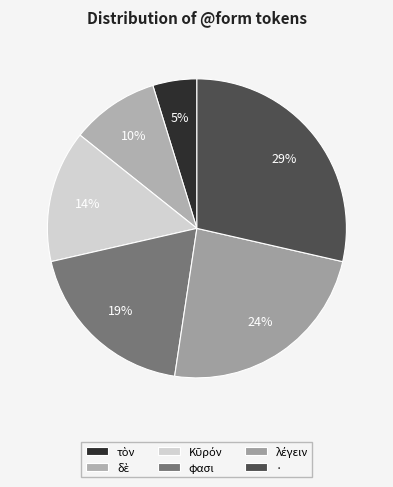

True or false: φασι accounts for 30% of the total.

False